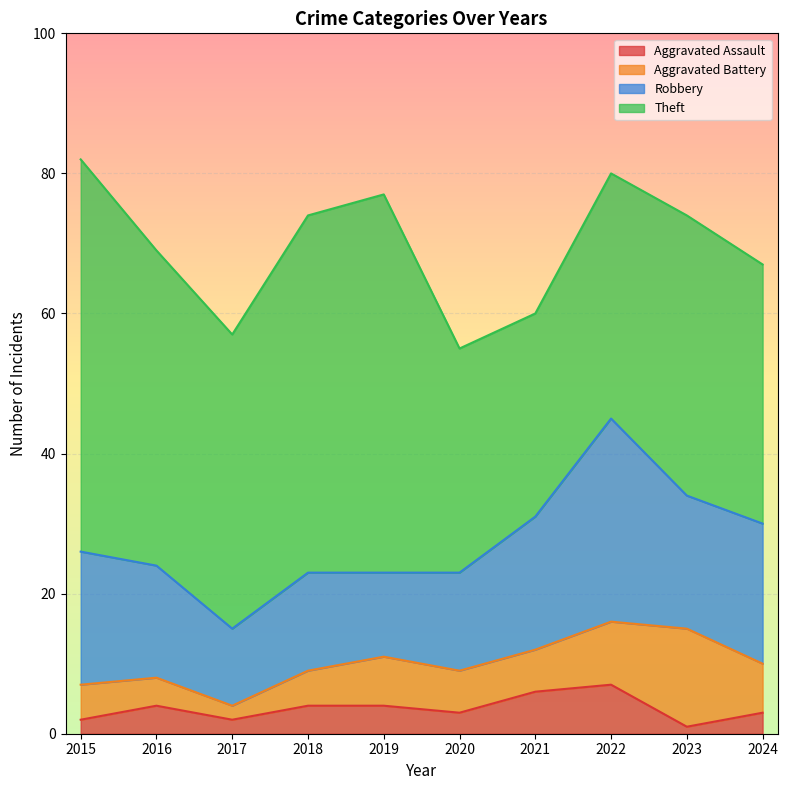

Which series has the largest total across all categories?

Theft